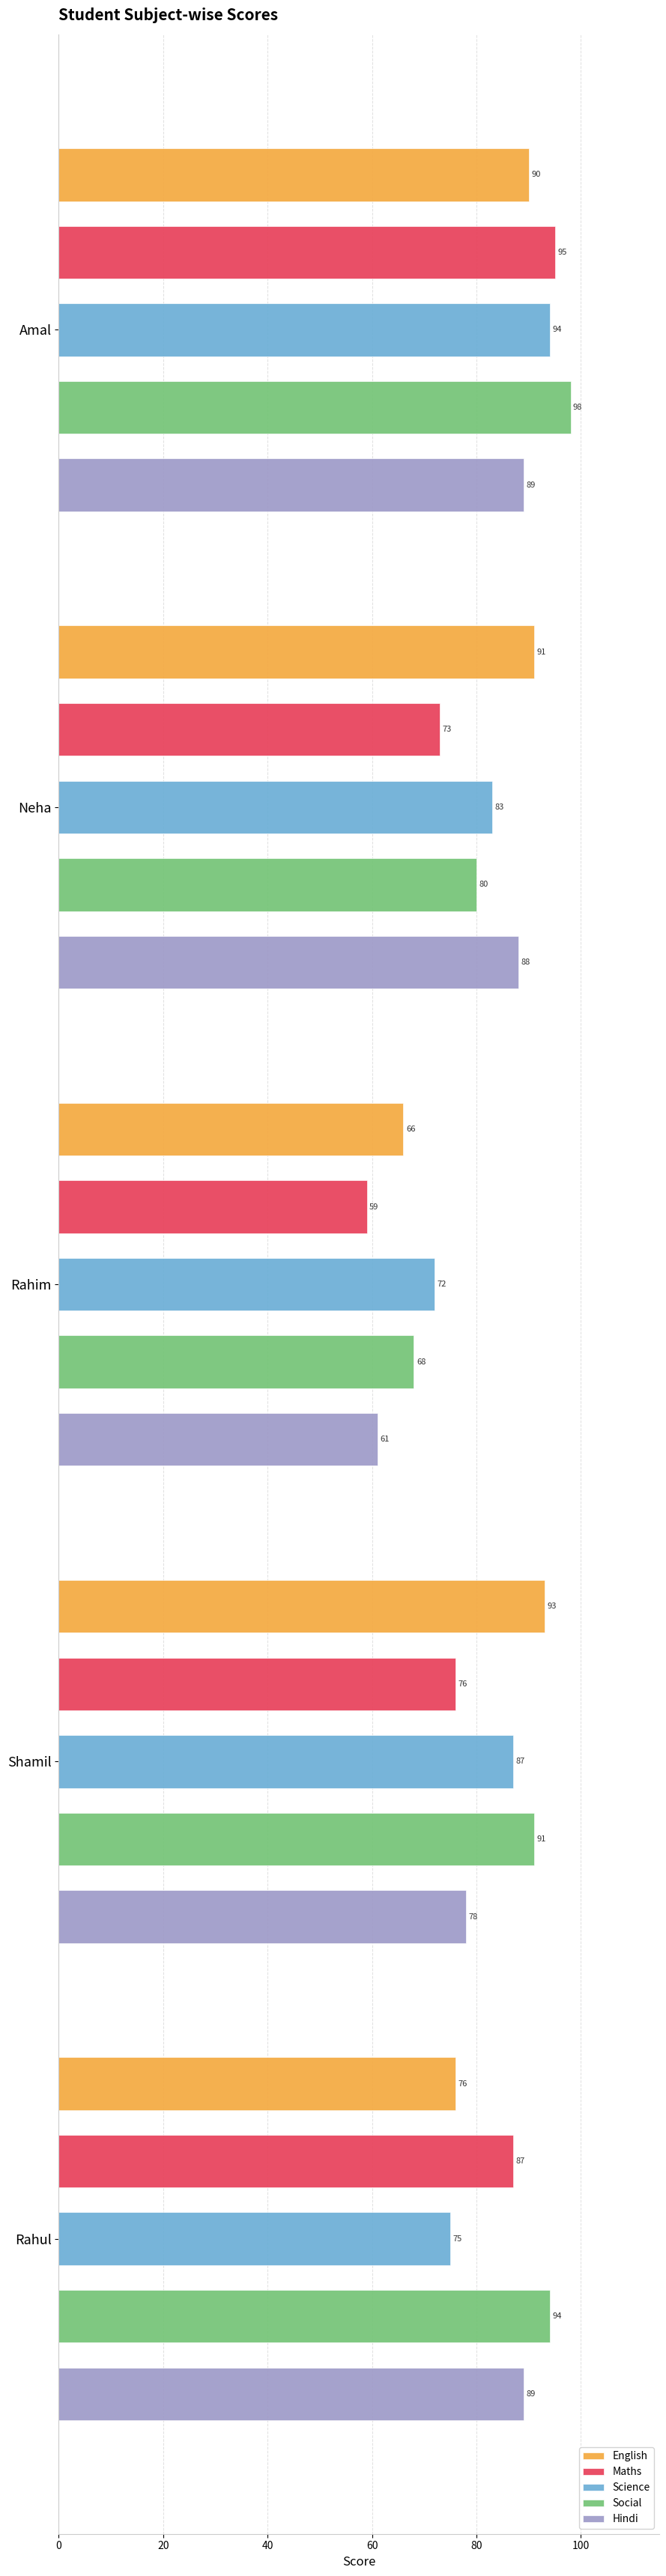

Which series has the largest total across all categories?

Social